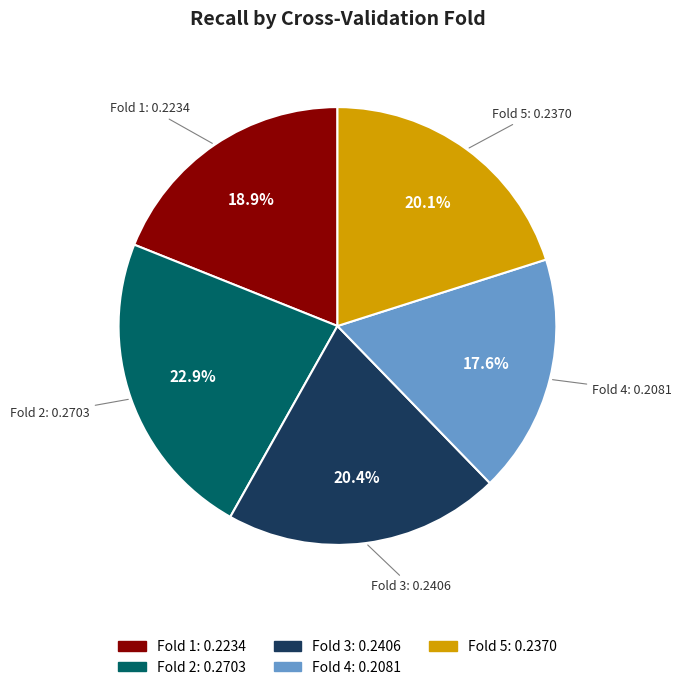

To the nearest percent, what is the difference between the largest and smallest slice percentages?

5%